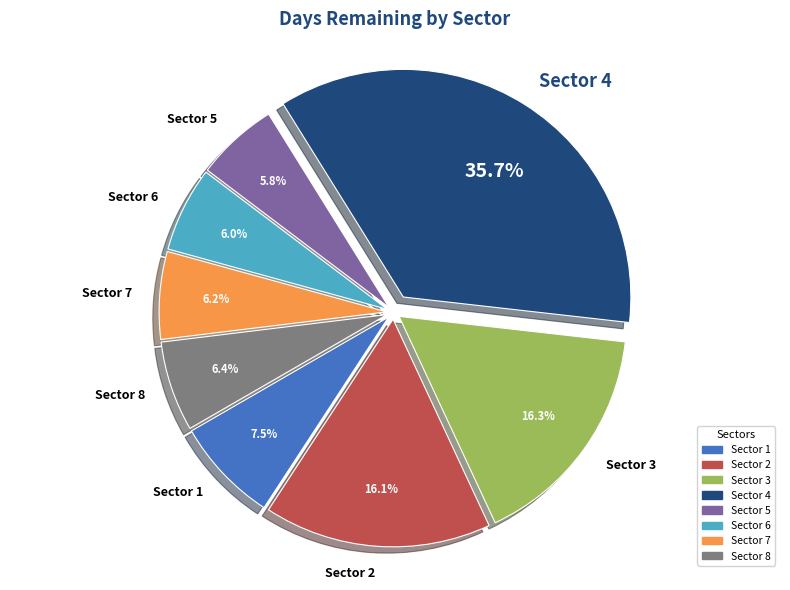

Which has a higher value, Sector 6 or Sector 2?

Sector 2